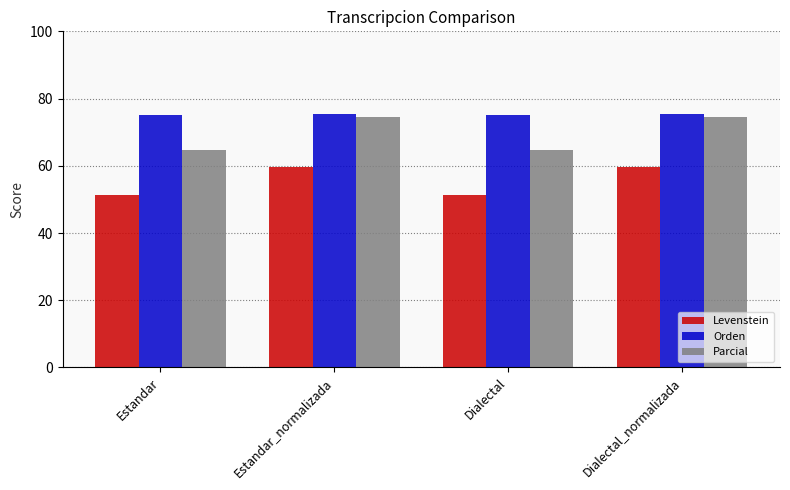

What are all the series names shown in the legend?

Levenstein, Orden, Parcial